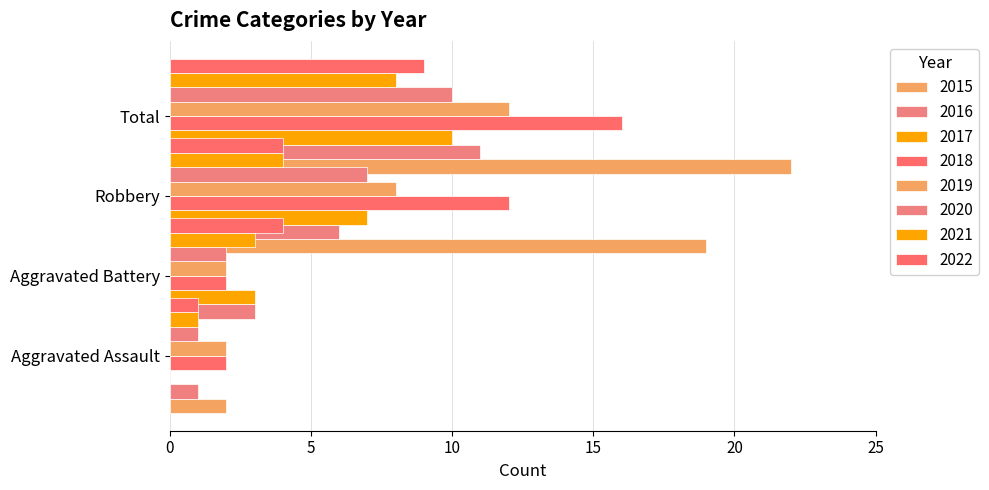

Between 2015 and 2018, which series saw the biggest shift?

Robbery